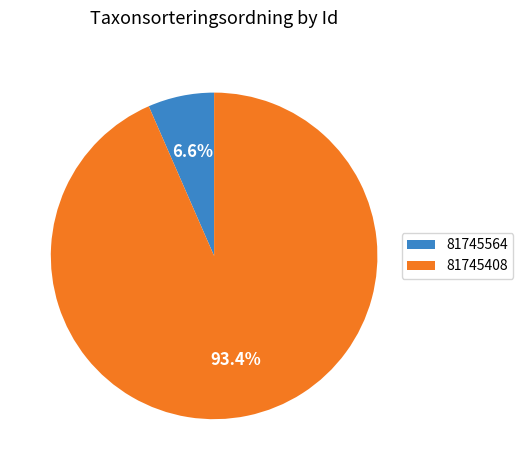

What is the majority slice?

81745408